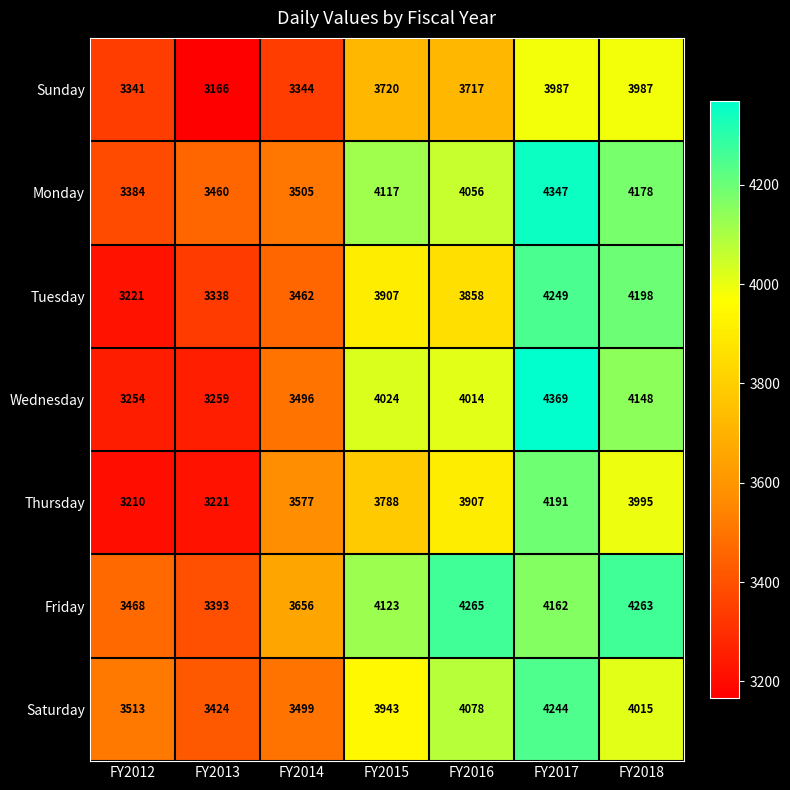

The Wednesday series shows 1130 at FY2016. True or false?

False